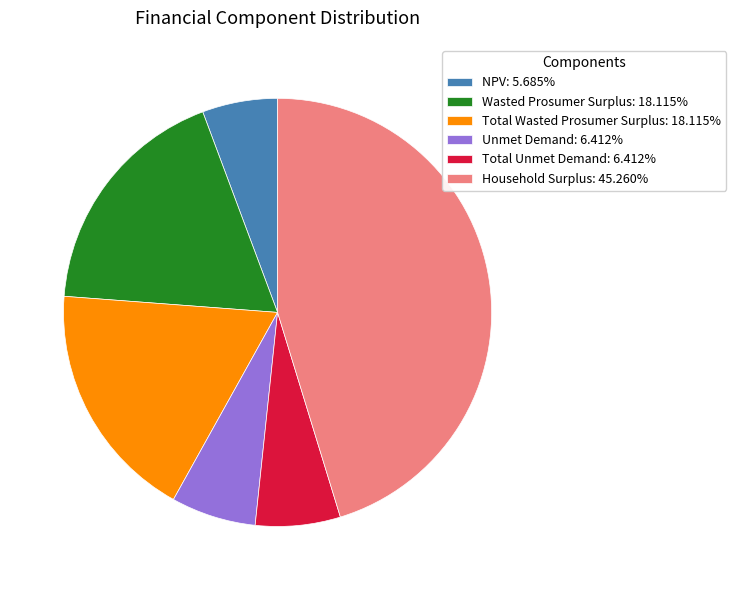

Is it true that Unmet Demand is 1% of the pie?

False